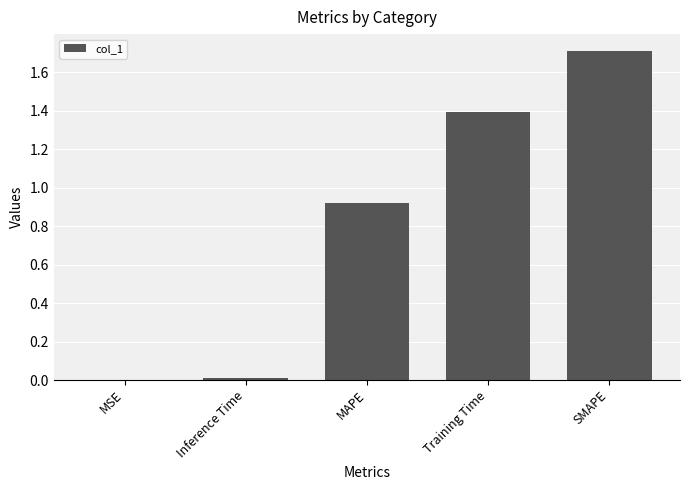

Are the bars horizontal?

No